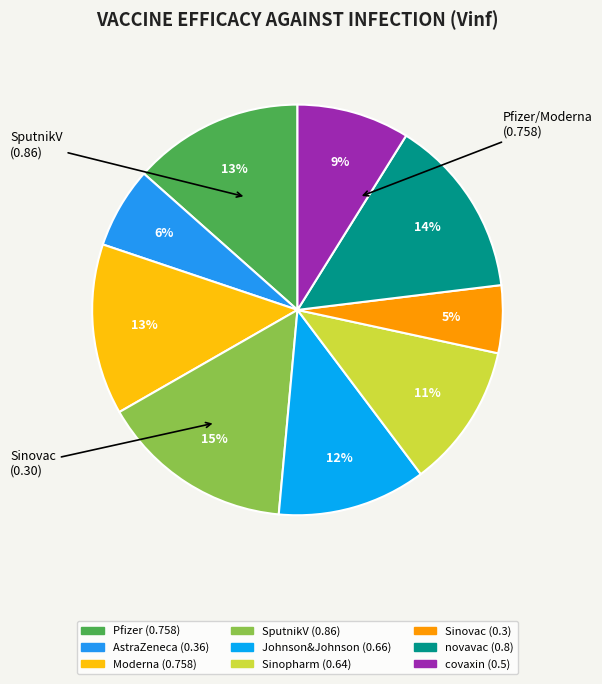

Which slice is the smallest?

Sinovac